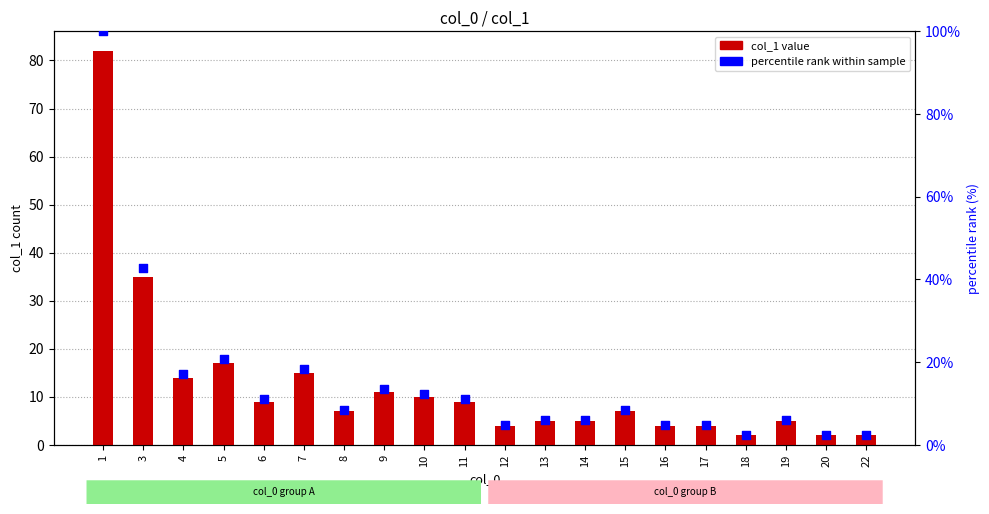

Which series contains the highest Y value?

percentile rank